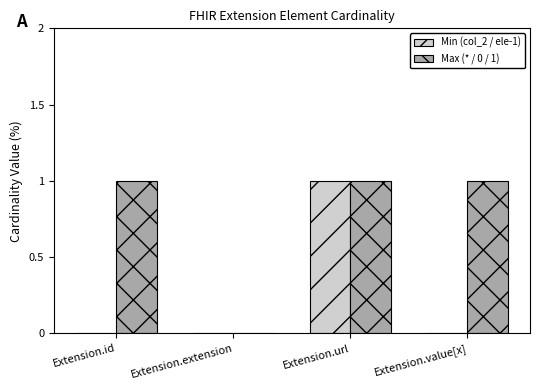

Count the number of categories in the chart.

4